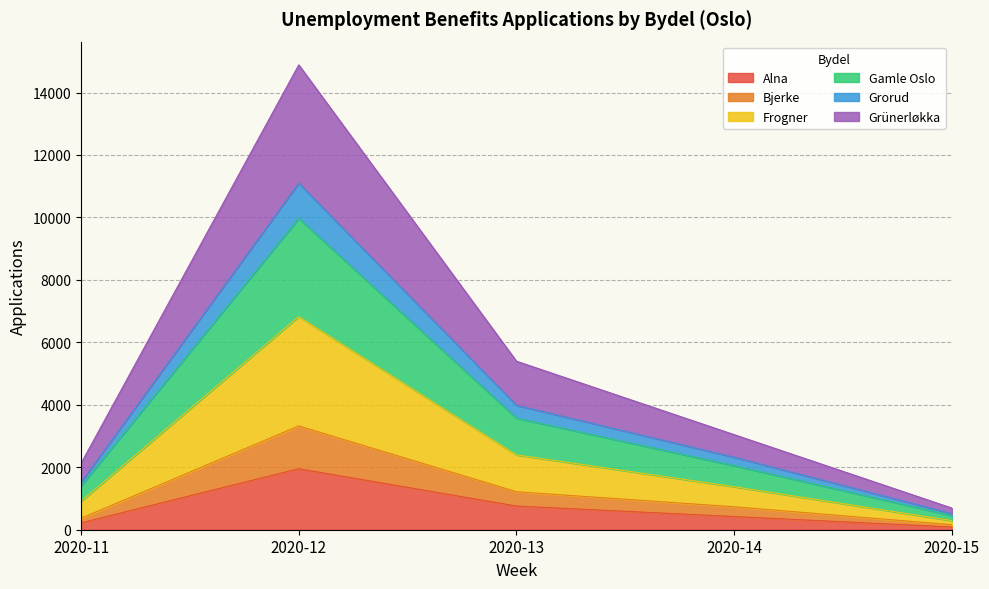

What is the highest value of the Alna series?

1953